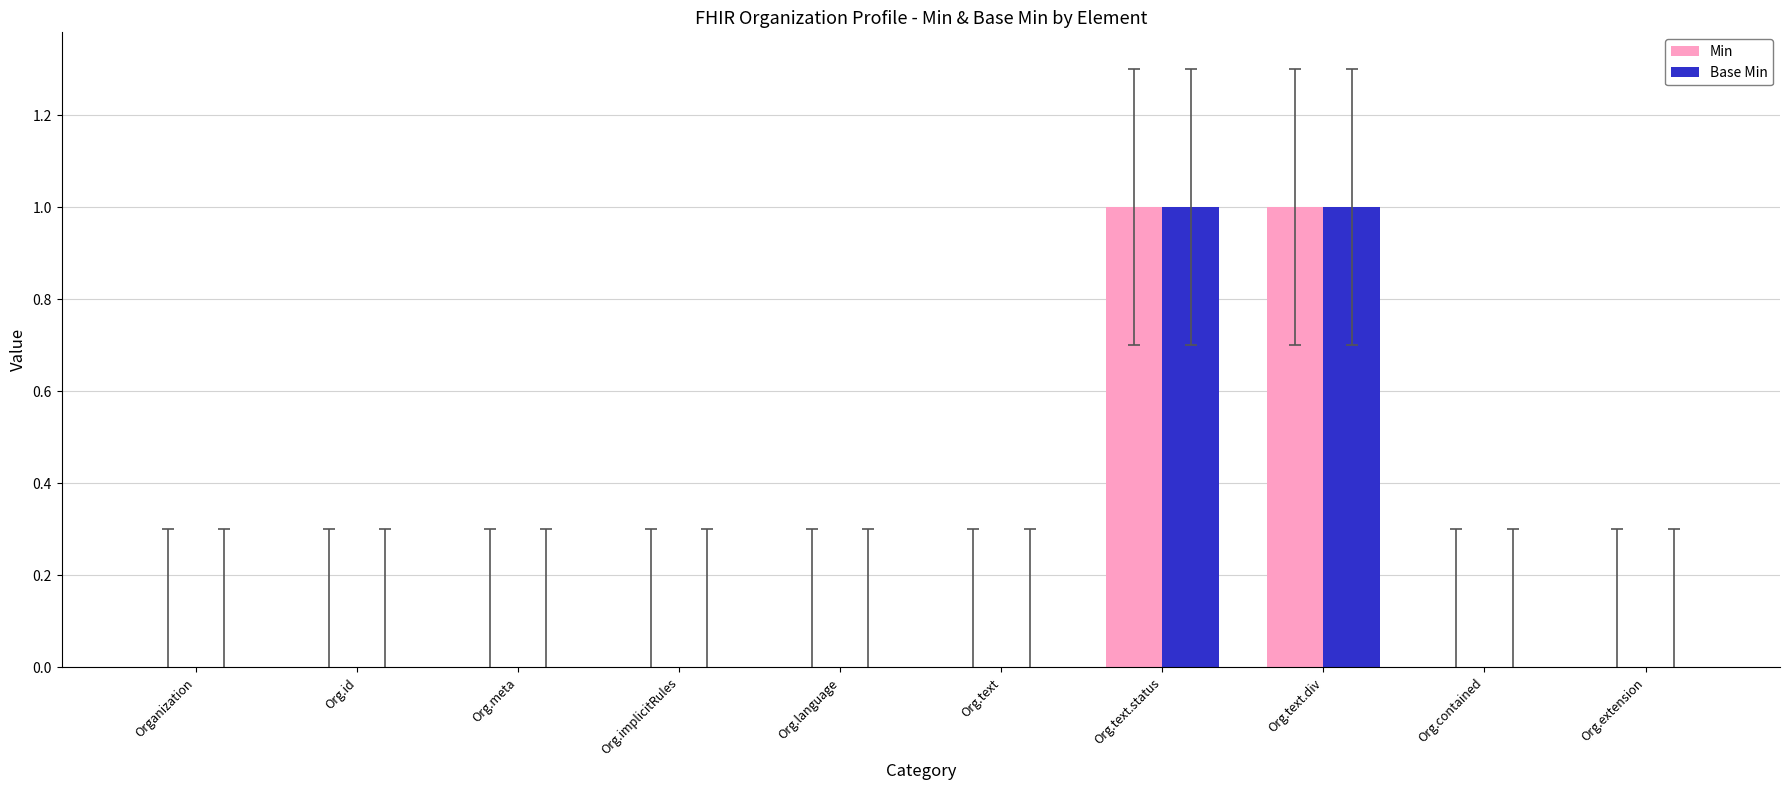

Reading left to right, list all the values displayed in this chart.

Min: Organization=0	Org.id=0	Org.meta=0	Org.implicitRules=0	Org.language=0	Org.text=0	Org.text.status=1	Org.text.div=1	Org.contained=0	Org.extension=0
Base Min: Organization=0	Org.id=0	Org.meta=0	Org.implicitRules=0	Org.language=0	Org.text=0	Org.text.status=1	Org.text.div=1	Org.contained=0	Org.extension=0